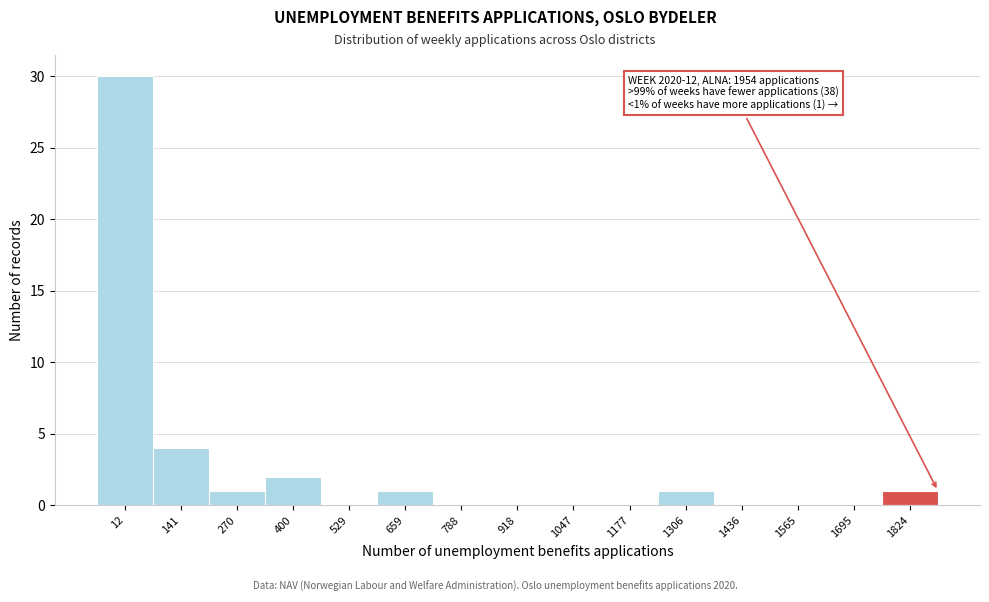

Reading left to right, list all the values displayed in this chart.

12=30	141=4	270=1	400=2	529=0	659=1	788=0	918=0	1047=0	1177=0	1306=1	1436=0	1565=0	1695=0	1824=1